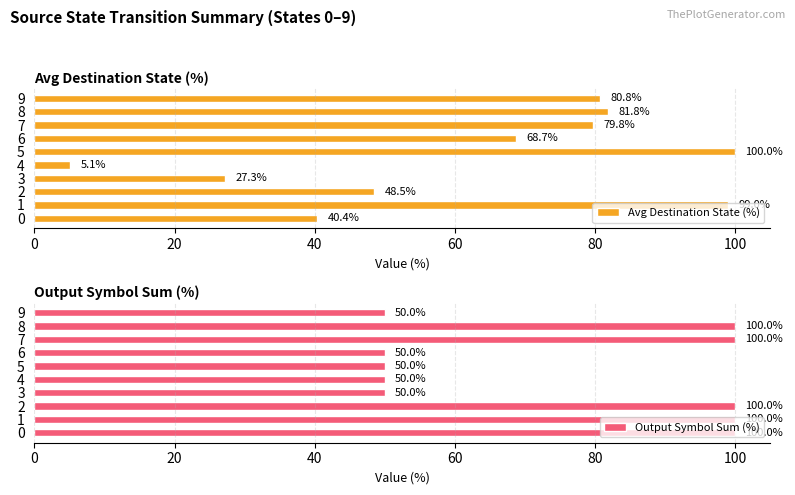

What are all the series names shown in the legend?

Avg Destination State (%), Output Symbol Sum (%)